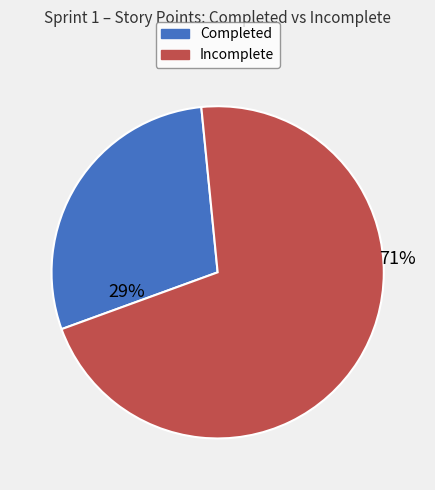

Does any single category account for the majority?

Yes